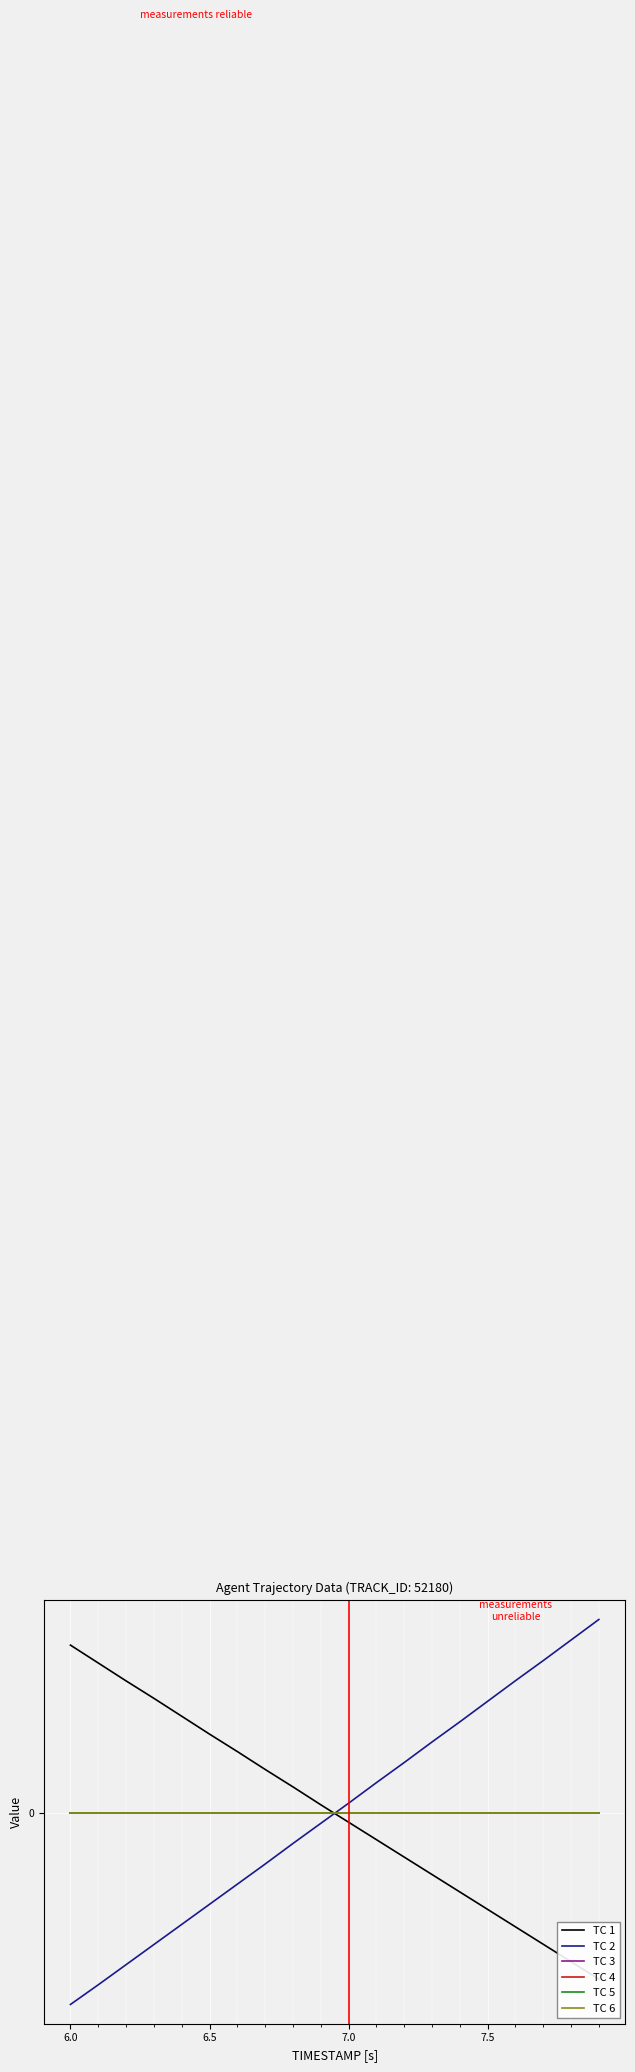

List the series in order of their peak value, highest first.

TC 2, TC 1, TC 4, TC 5, TC 6, TC 3